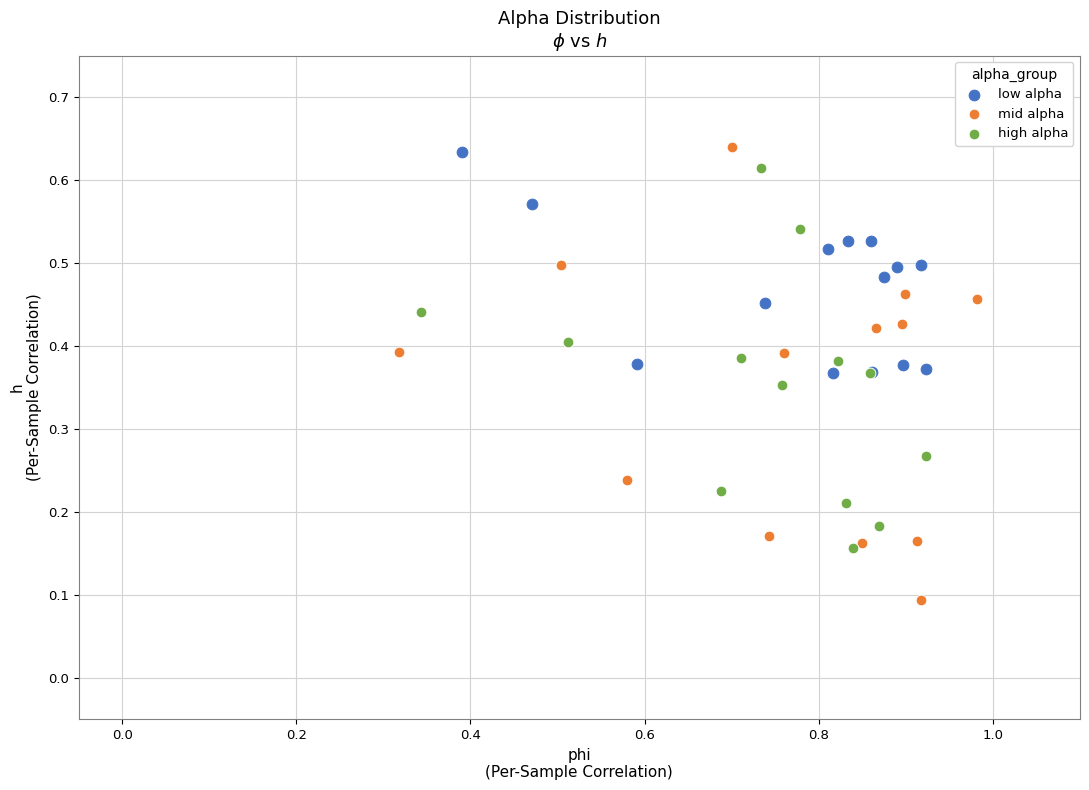

Which series has the widest spread of Y values?

mid alpha